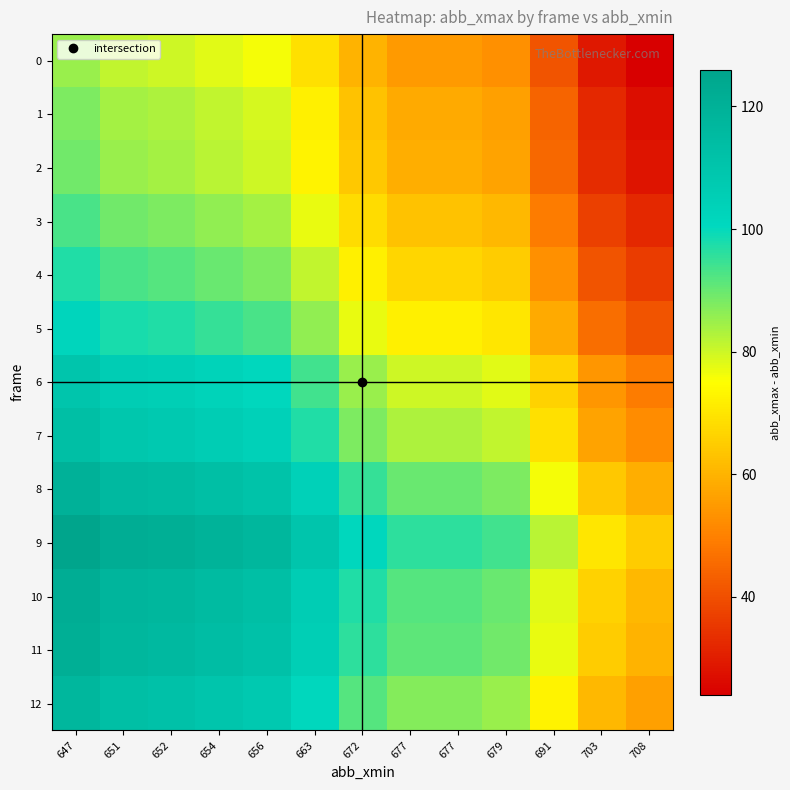

Count the number of categories in the chart.

13